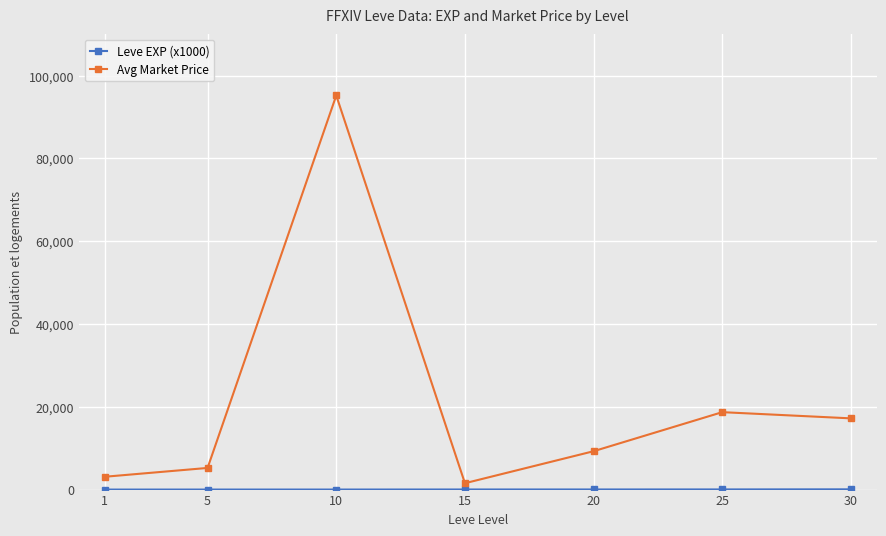

What is the difference between the highest and lowest values at 15?

1514.4